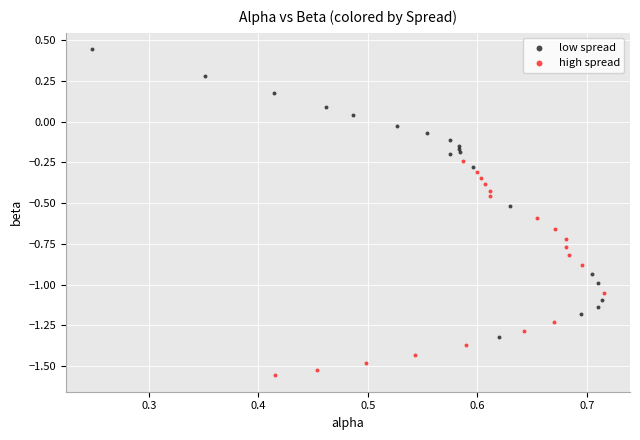

Which series contains the lowest Y value?

high spread